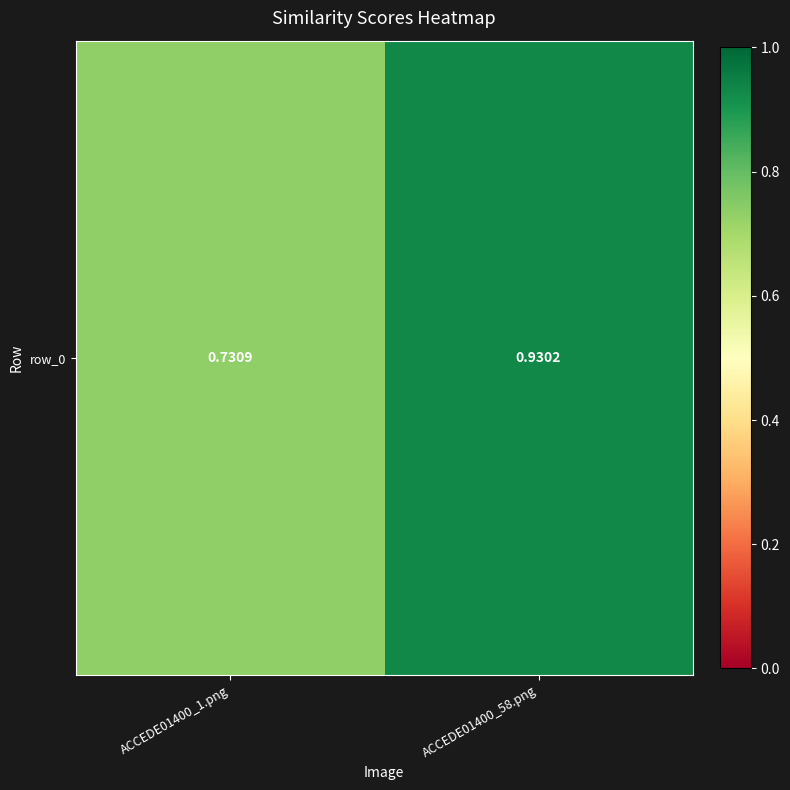

True or false: the data shows 0.9 at ACCEDE01400_58.png.

True